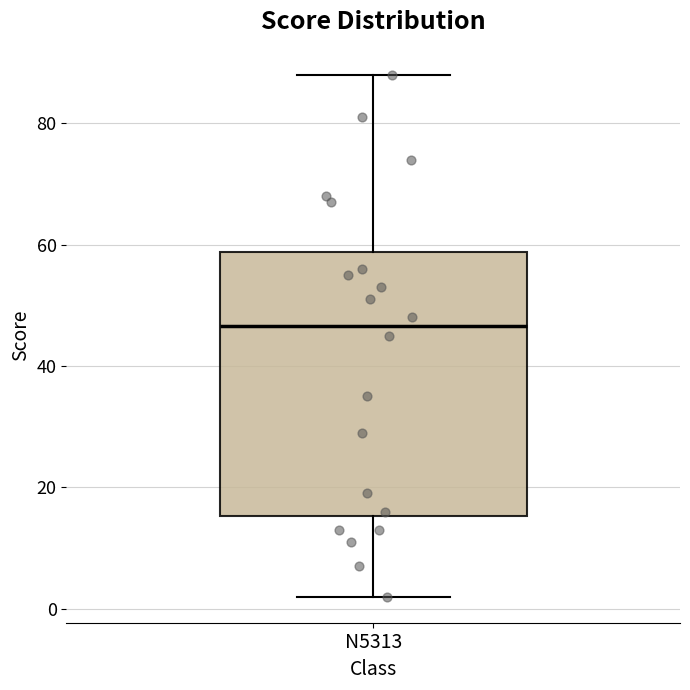

Transcribe this box plot: give where the median line is, the range the box spans, and where the two whiskers end, as read against the y-axis. The values are not printed on the chart, so give them approximately, as read against the axis.

median 46, box 16 to 58, whiskers 2 to 88